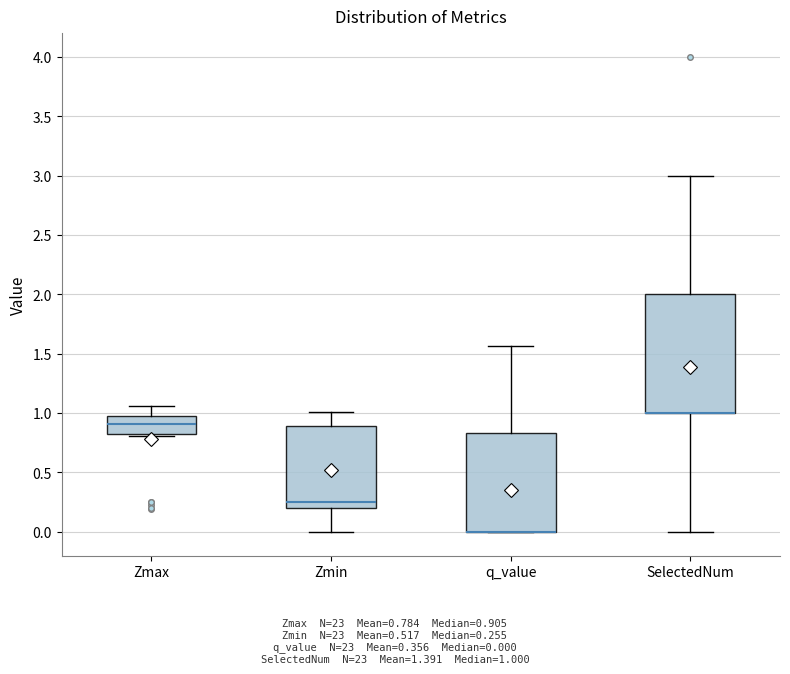

Which box is the tallest, from its lower edge to its upper edge?

SelectedNum